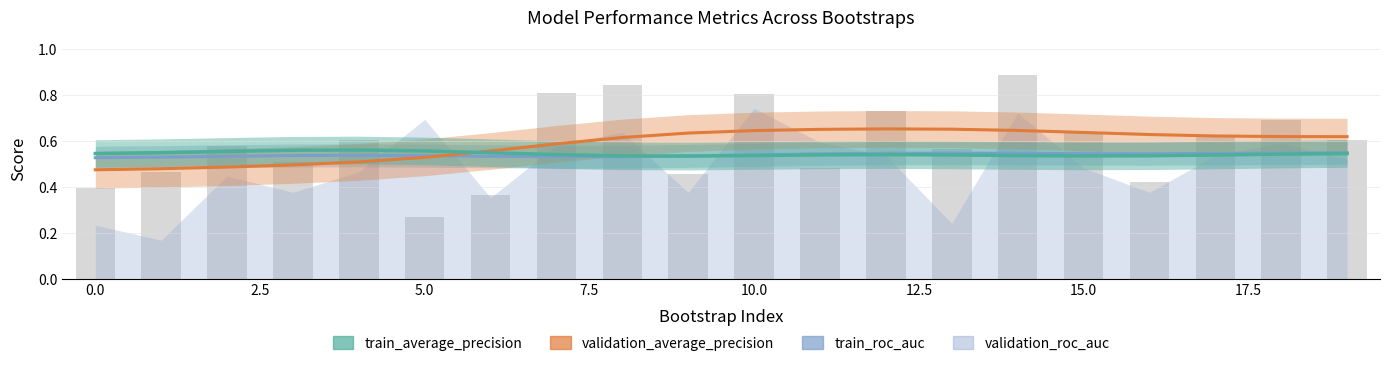

What is the value of the train_average_precision bar at the 8th from the left?

0.5